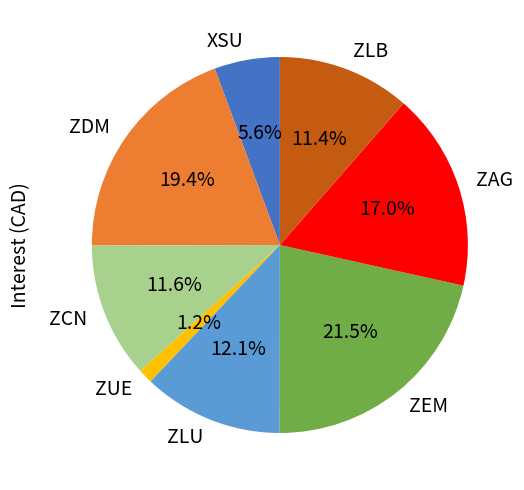

How many slices are in this pie chart?

8